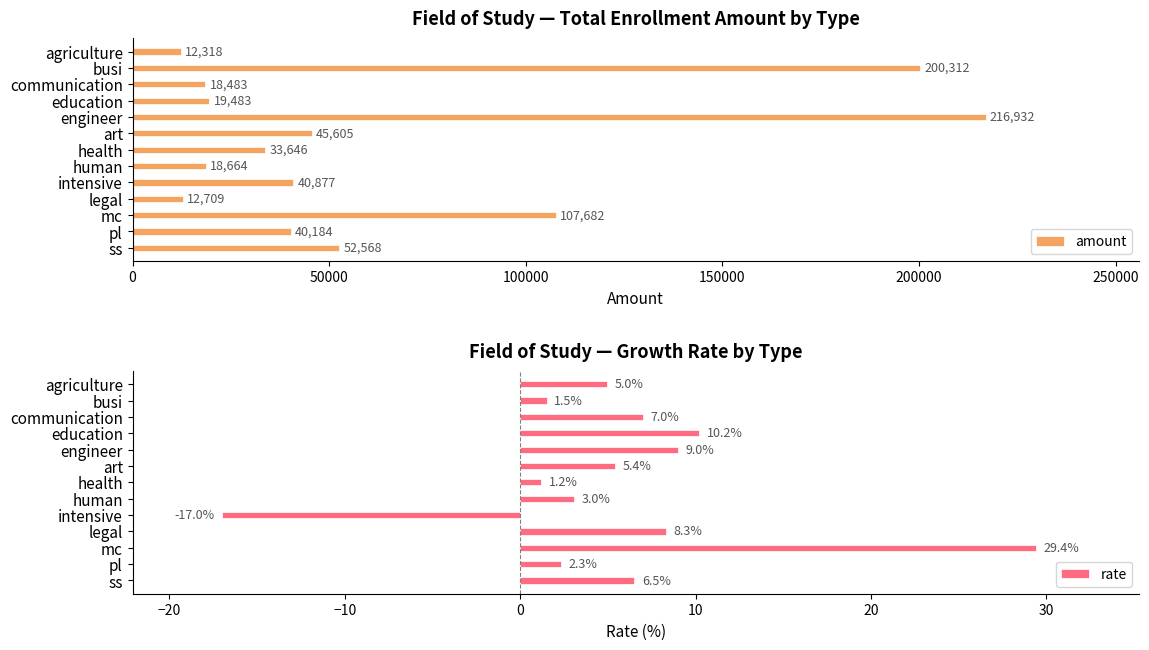

What is the approximate value of amount at ss?

52568